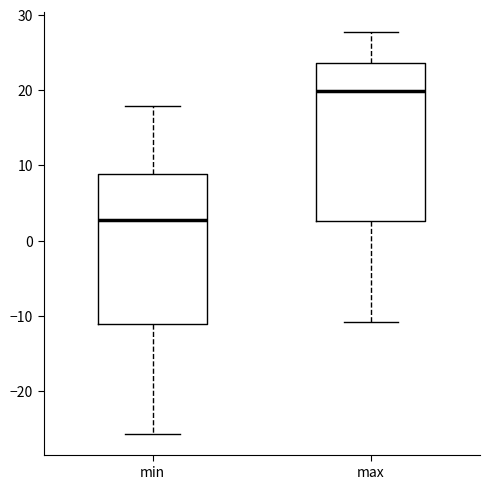

Reading left to right, transcribe this box plot: for each box, give where its median line is, the range the box spans, and where its two whiskers end, as read against the y-axis. The values are not printed on the chart, so give them approximately, as read against the axis.

min: median 3, box -11 to 9, whiskers -26 to 18
max: median 20, box 3 to 24, whiskers -11 to 28